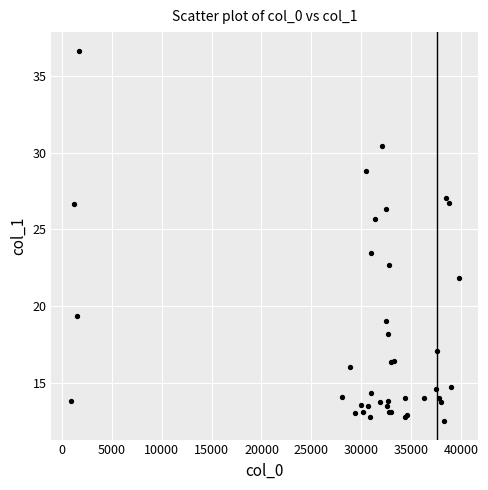

What Y value in the scatter plot is closest to 24?

23.5